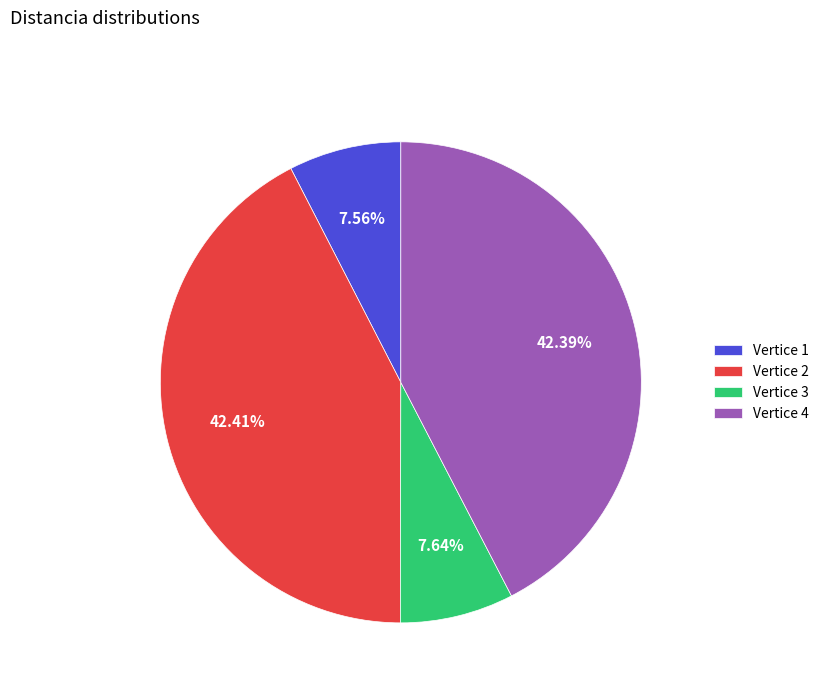

Which has a higher value, Vertice 2 or Vertice 3?

Vertice 2